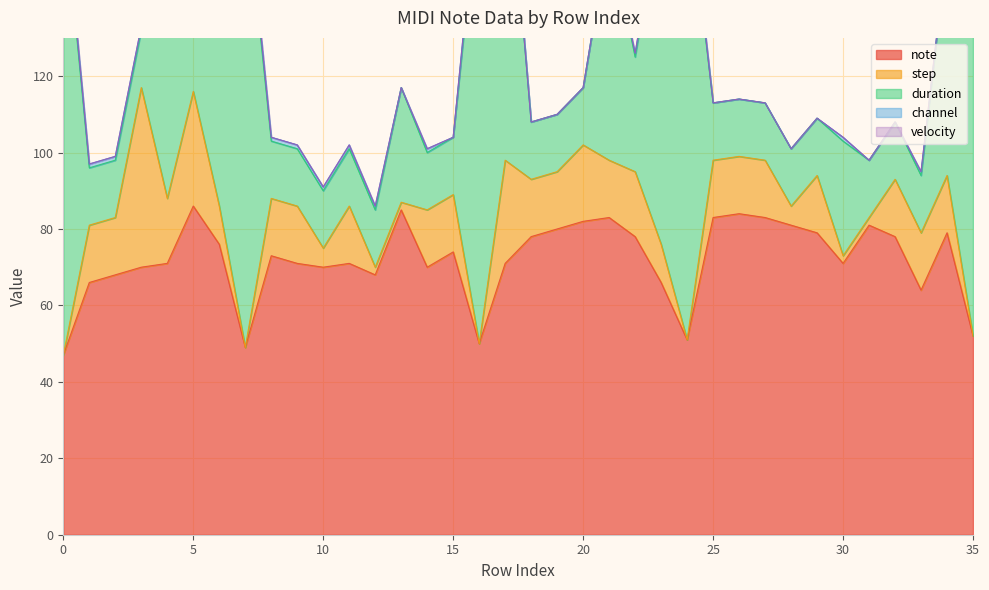

Which has a higher value, 32 or 23?

32